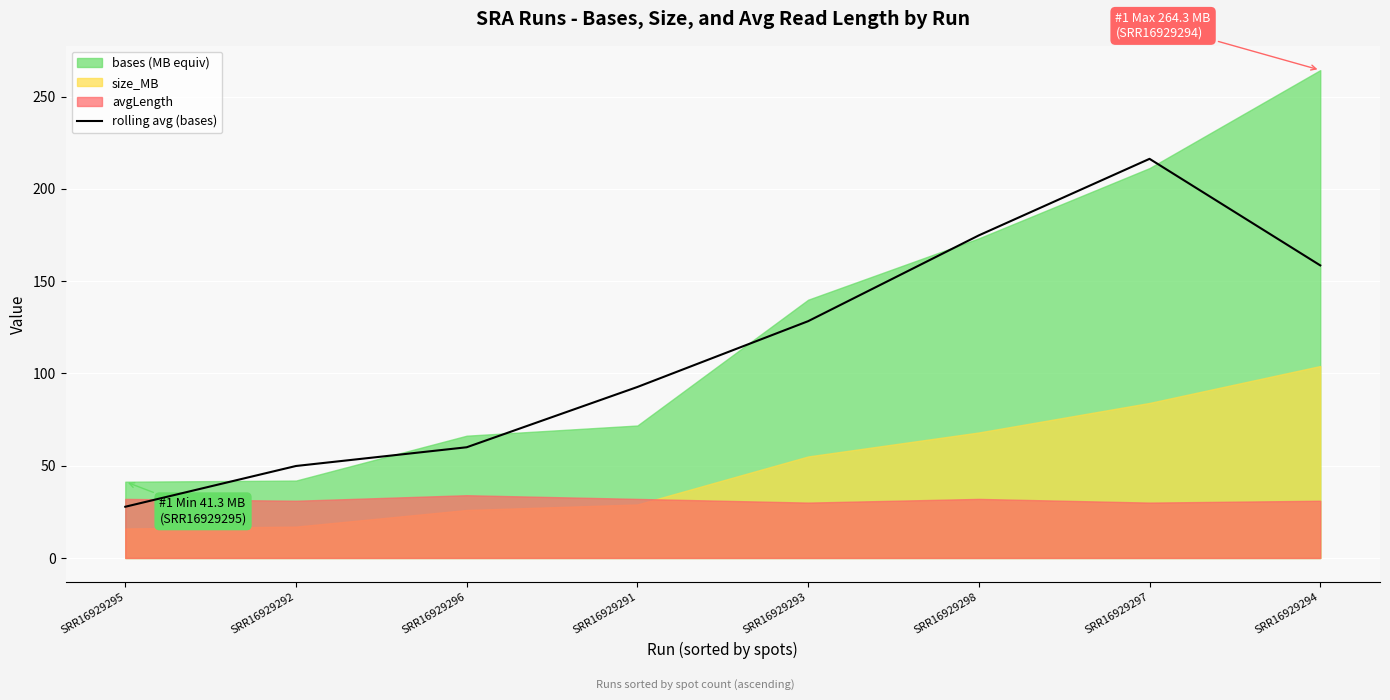

How many lines are shown in the chart?

1